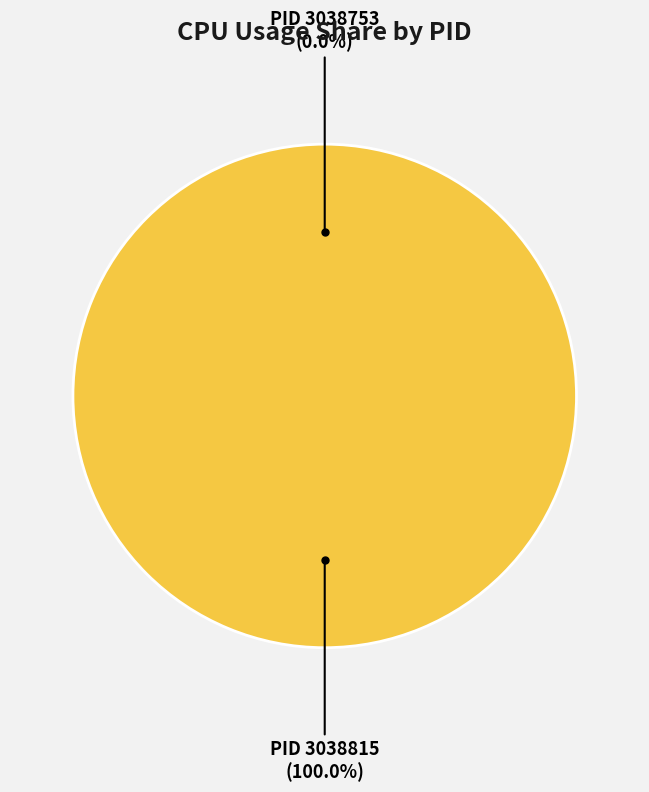

The 3038753 slice represents 0% of the pie. True or false?

True